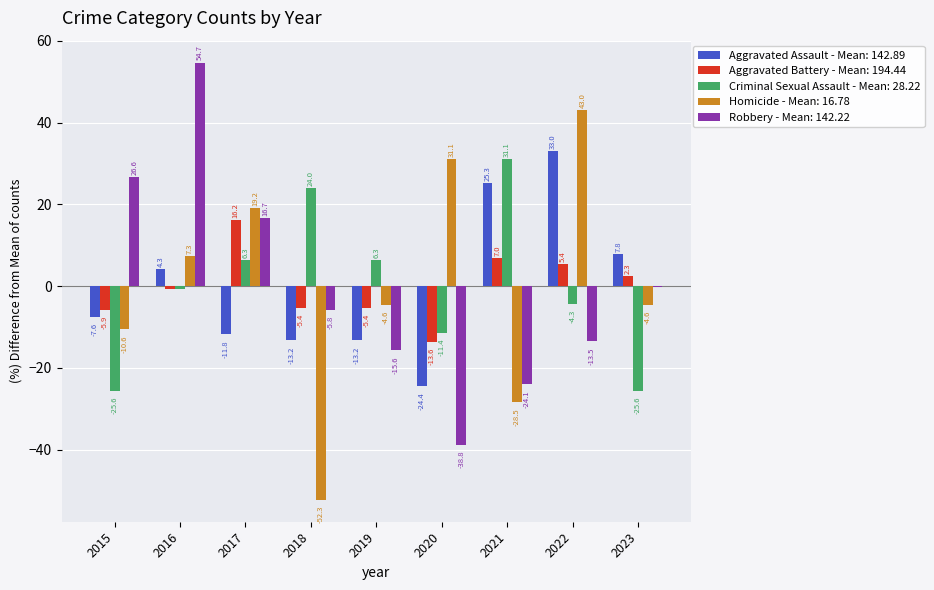

What is the total value across all series at 2023?

-20.3